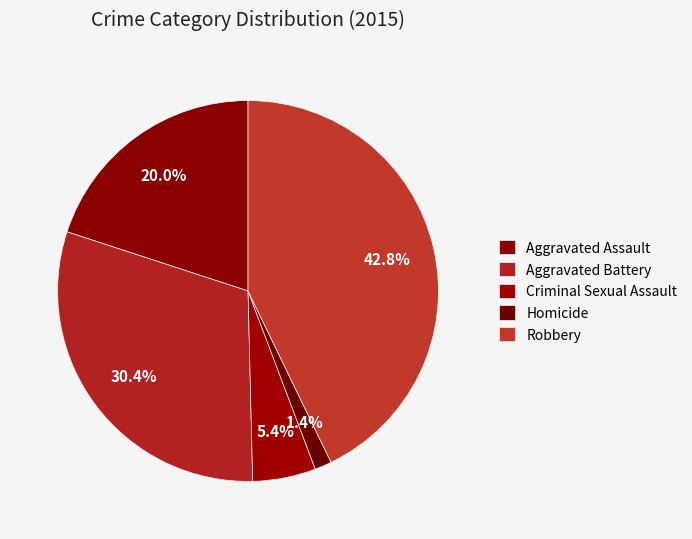

What percentage is the Aggravated Assault slice, to the nearest percent?

20%